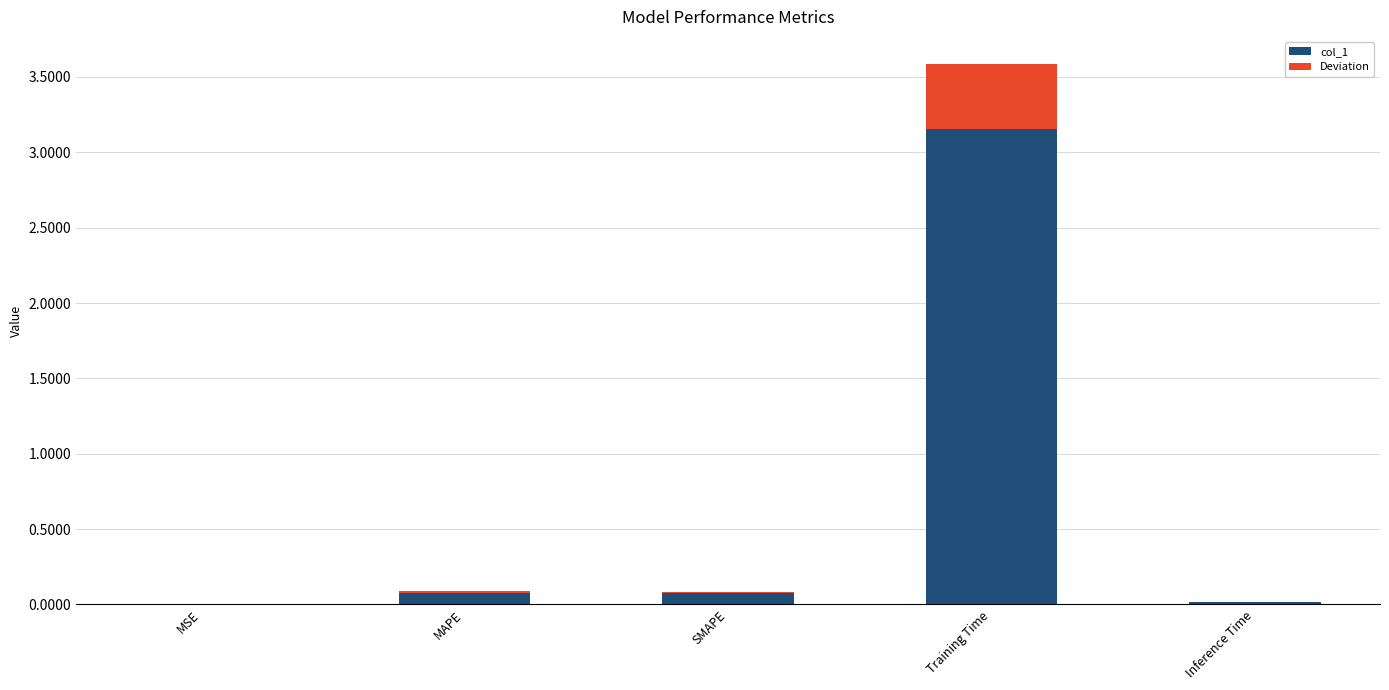

At which label does col_1 reach its minimum?

MSE